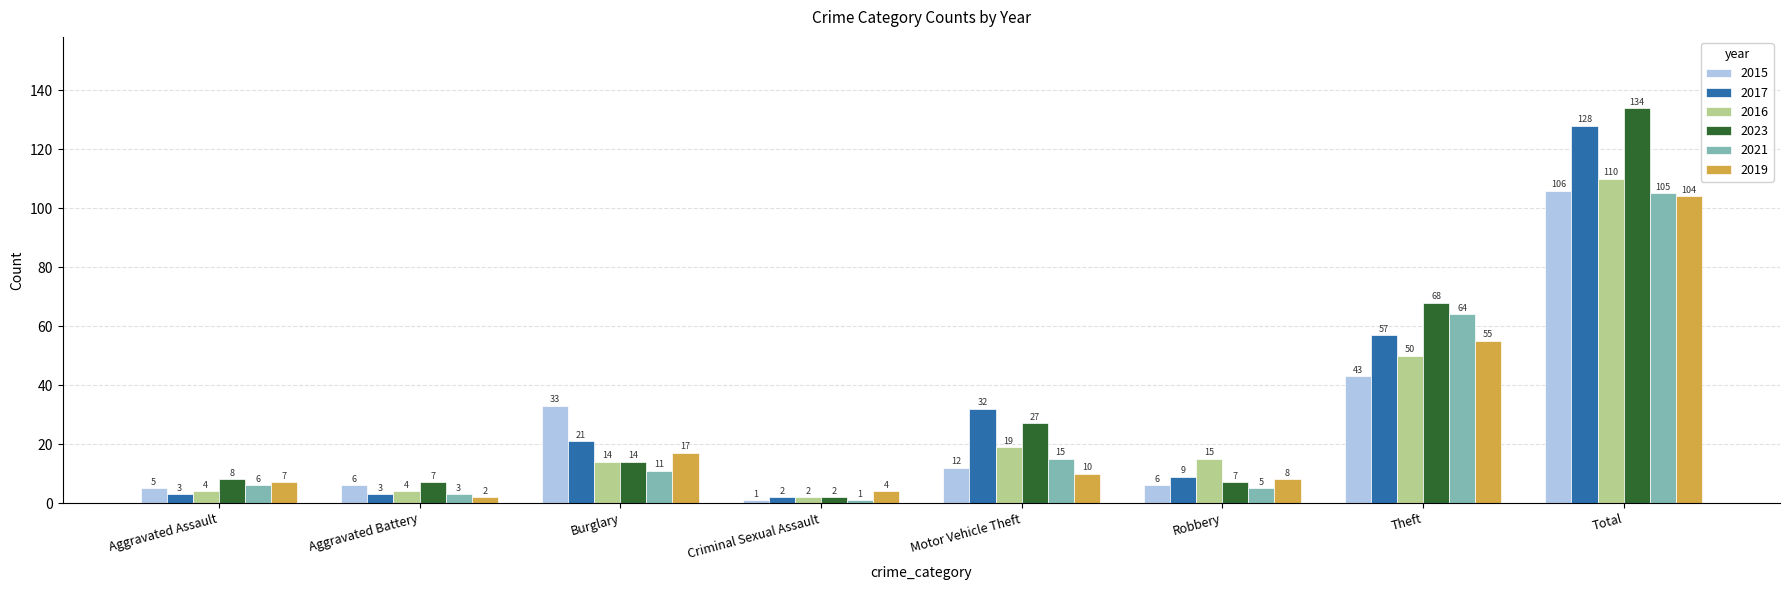

How many categories are shown in the chart?

8